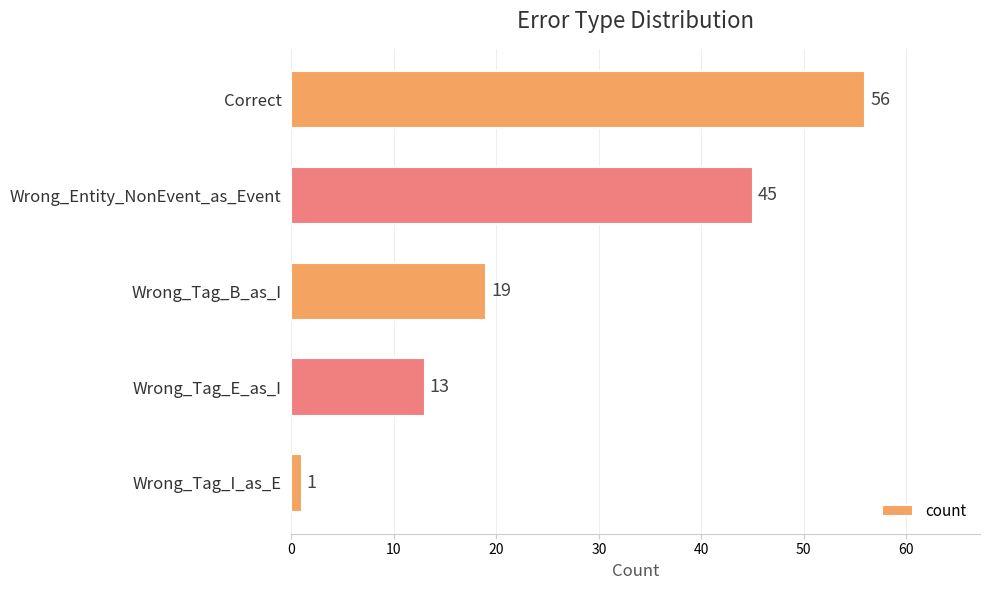

Reading top to bottom, transcribe all the data shown in this chart.

Correct=56	Wrong_Entity_NonEvent_as_Event=45	Wrong_Tag_B_as_I=19	Wrong_Tag_E_as_I=13	Wrong_Tag_I_as_E=1